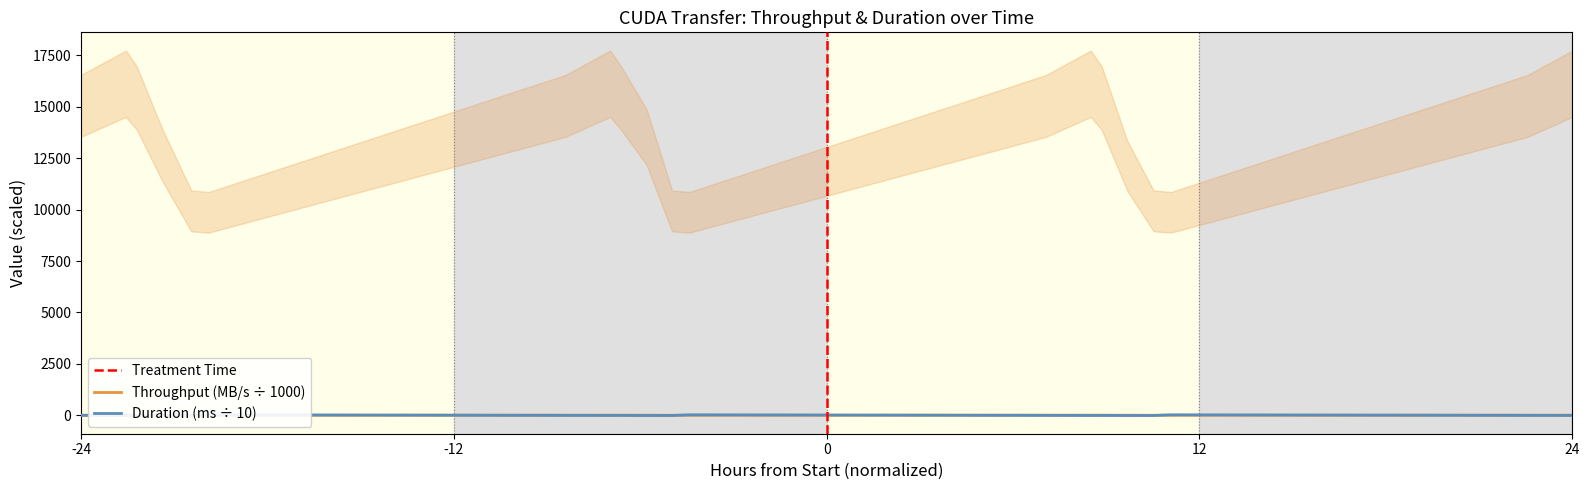

What is the difference between the maximum and minimum values in the Duration (ns) series?

31.8